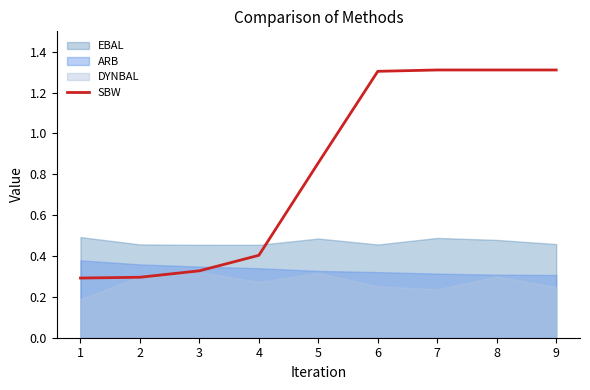

What is the difference between the values at 4 and 6?

0.9